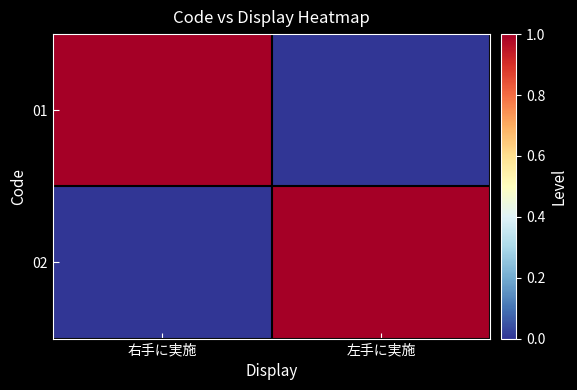

At 左手に実施, list the series in order from smallest to largest.

01, 02